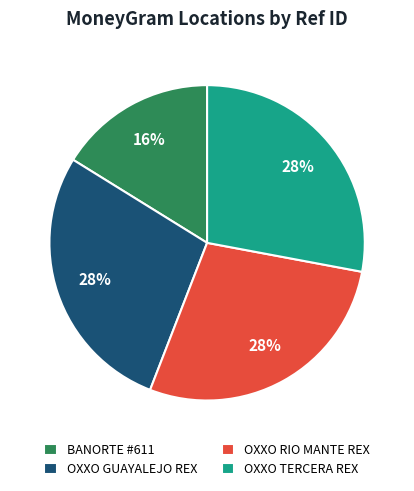

Is the sum of BANORTE #611 and OXXO TERCERA REX greater than half?

No